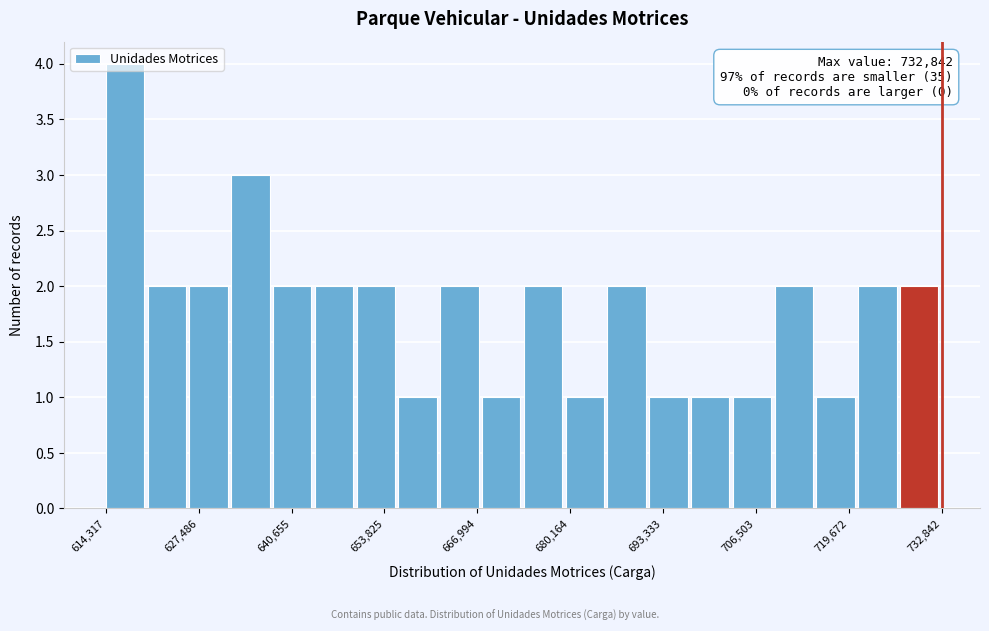

Around what value on the x-axis is the tallest bar? Give the approximate position of its centre, as read against the axis.

618000